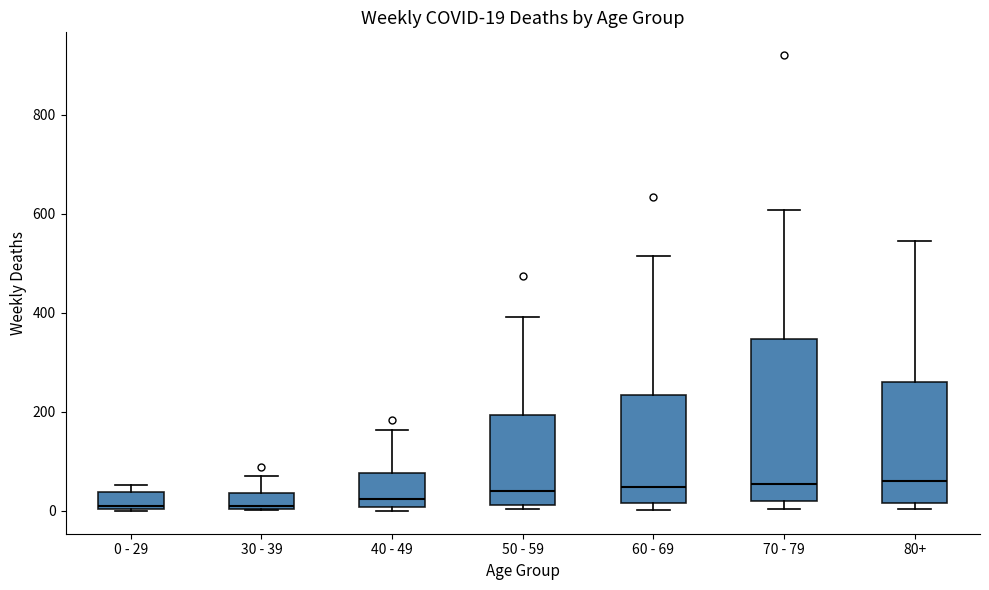

Comparing the boxes themselves (not the whiskers), which one is the tallest?

70 - 79